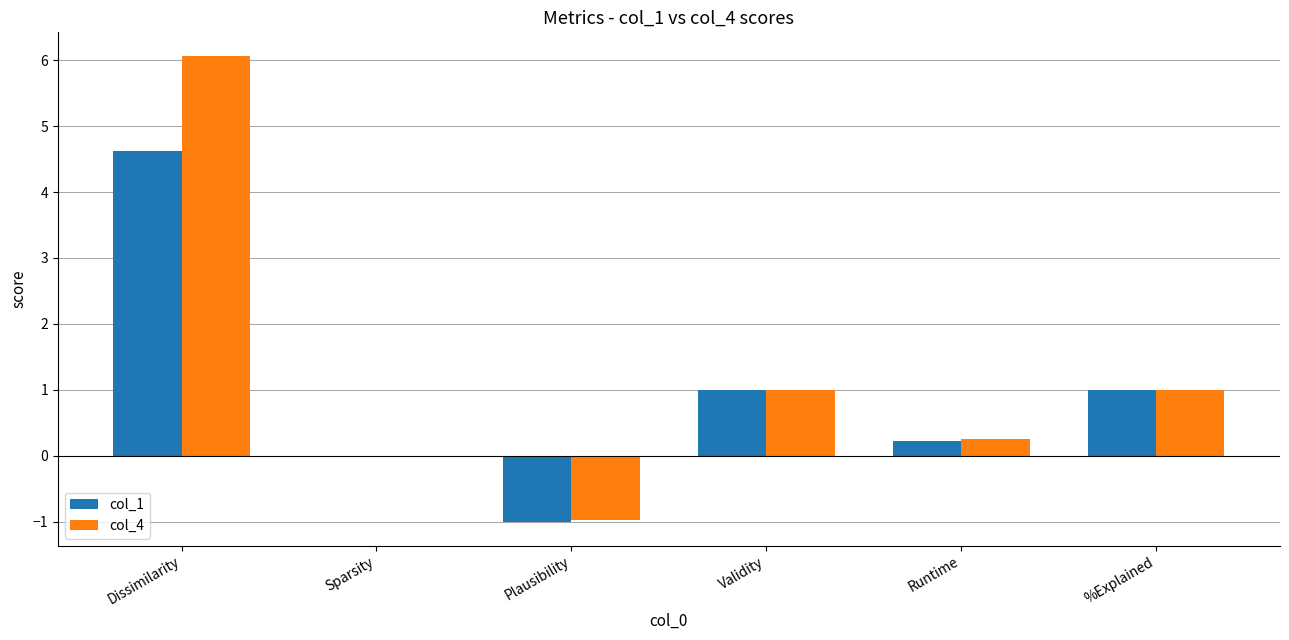

Is the value of col_4 at %Explained greater than the value of col_1 at Dissimilarity?

No